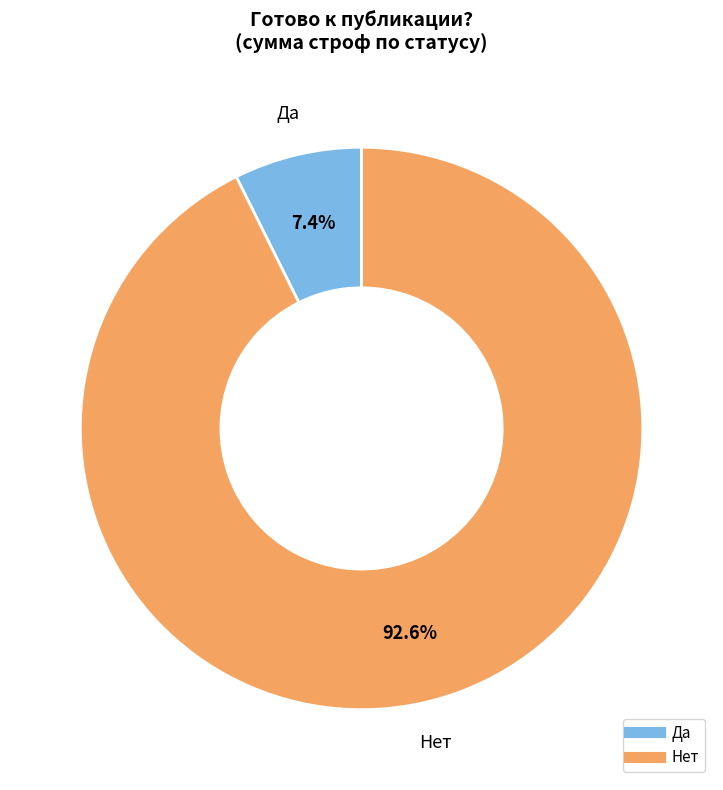

Is there any slice that represents more than half of the pie?

Yes